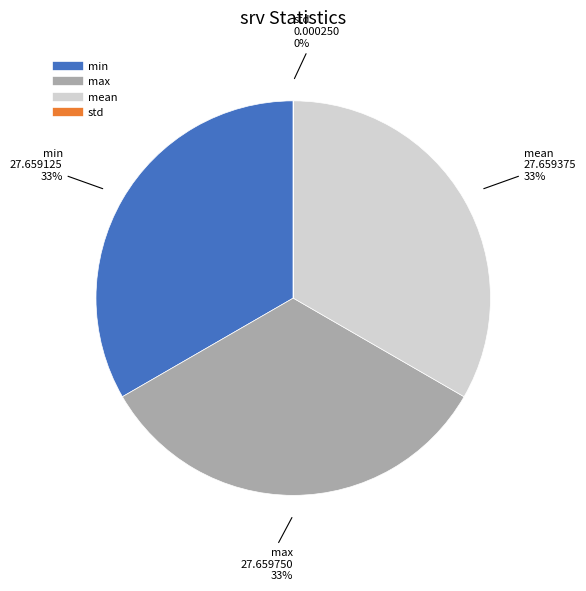

Is the sum of mean and min greater than half?

Yes